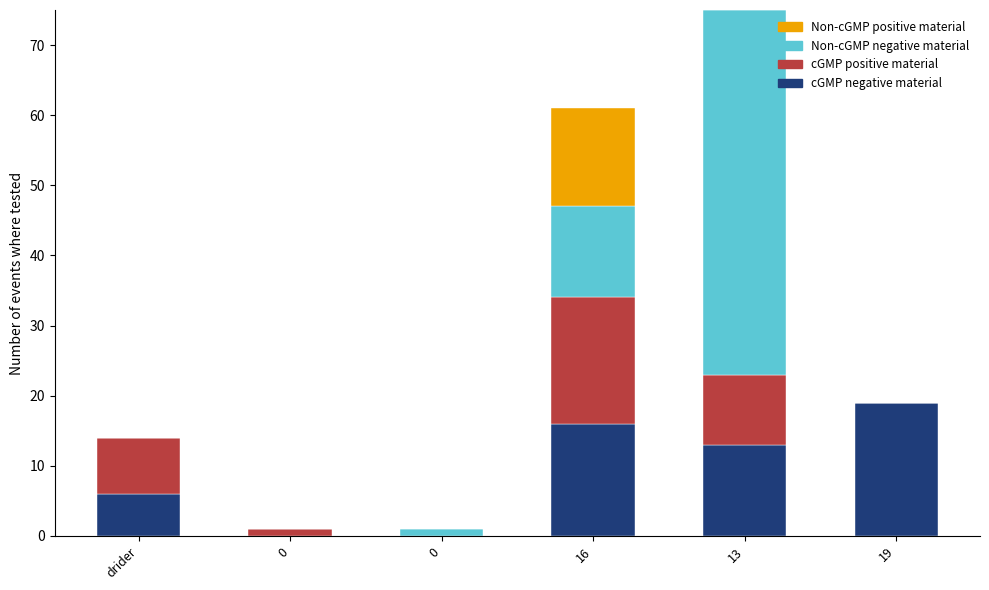

Which series has the largest total across all categories?

Non-cGMP negative material